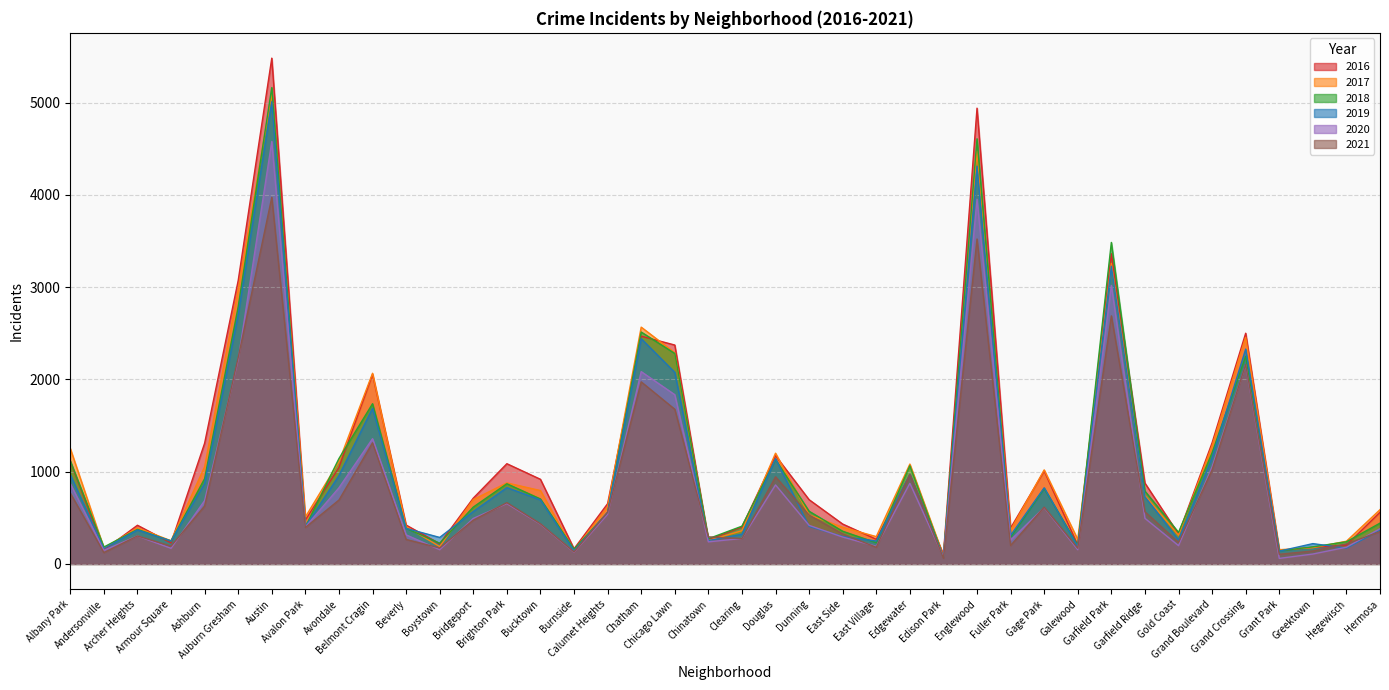

Which series has the widest spread of values?

2016